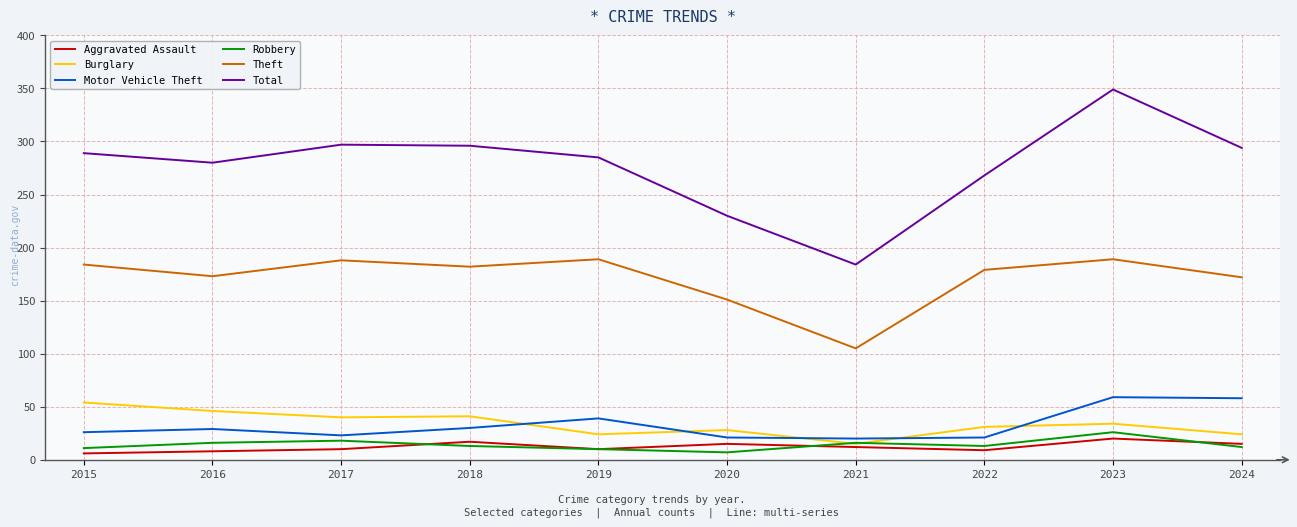

The Motor Vehicle Theft series shows 24 at 2024. True or false?

False